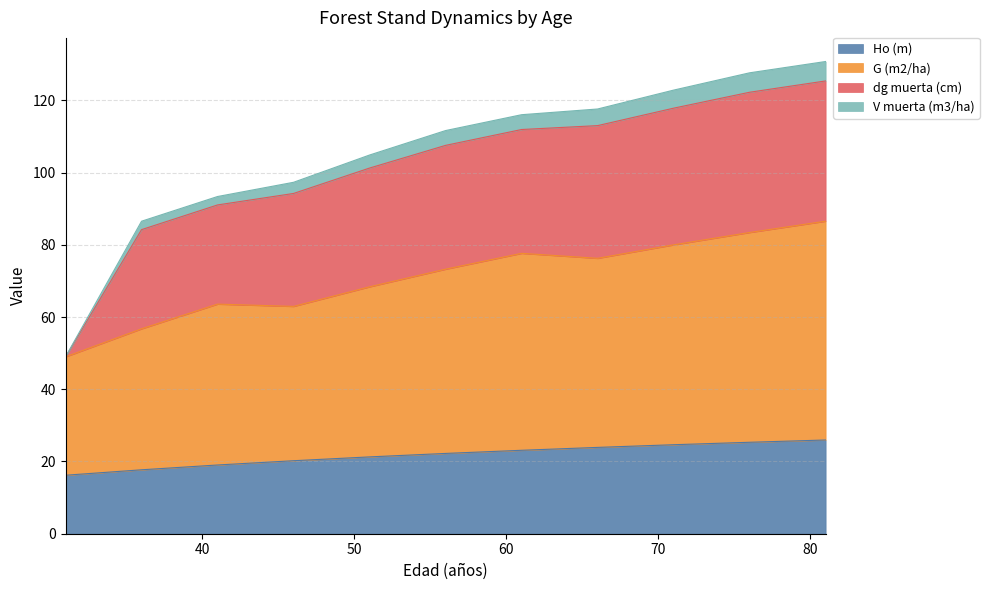

Where does the Ho (m) series first go above 22?

56